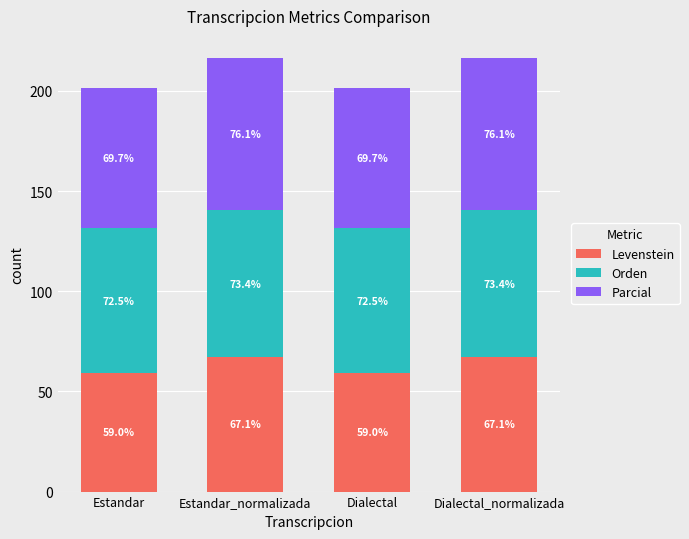

True or false: Levenstein has a value of 67.1 at Estandar_normalizada.

True